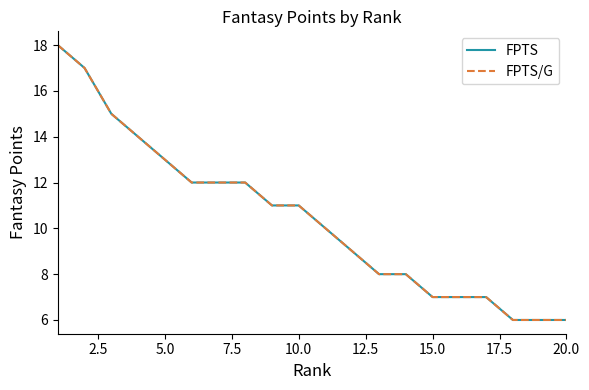

Does the chart display data point markers on the line(s)?

No